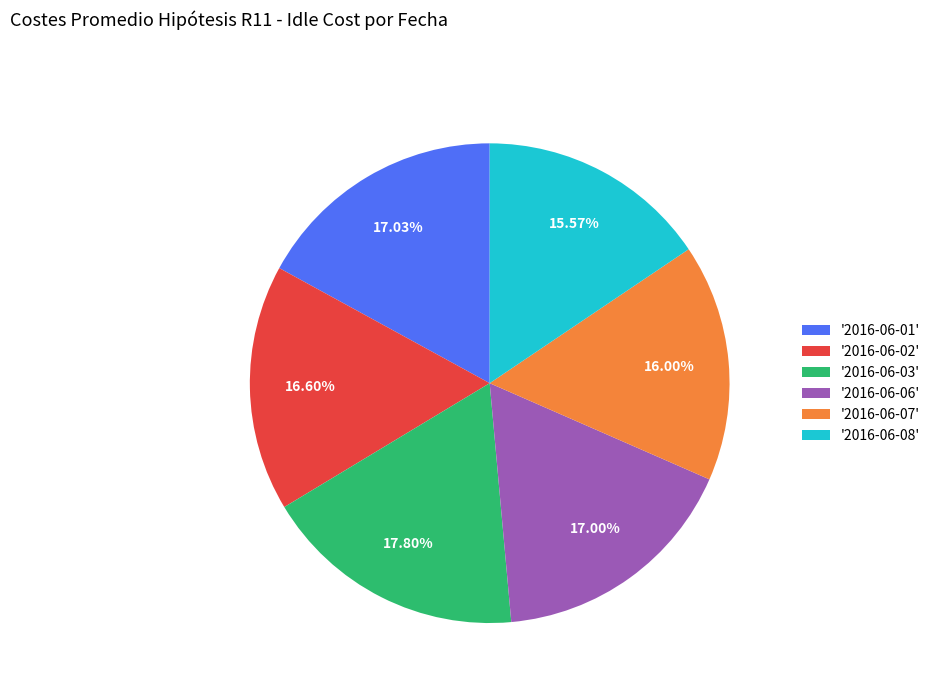

Which category has the biggest portion of the pie?

'2016-06-03'